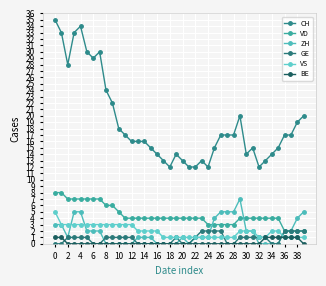

What is the difference between the maximum and second lowest values in the GE series?

2